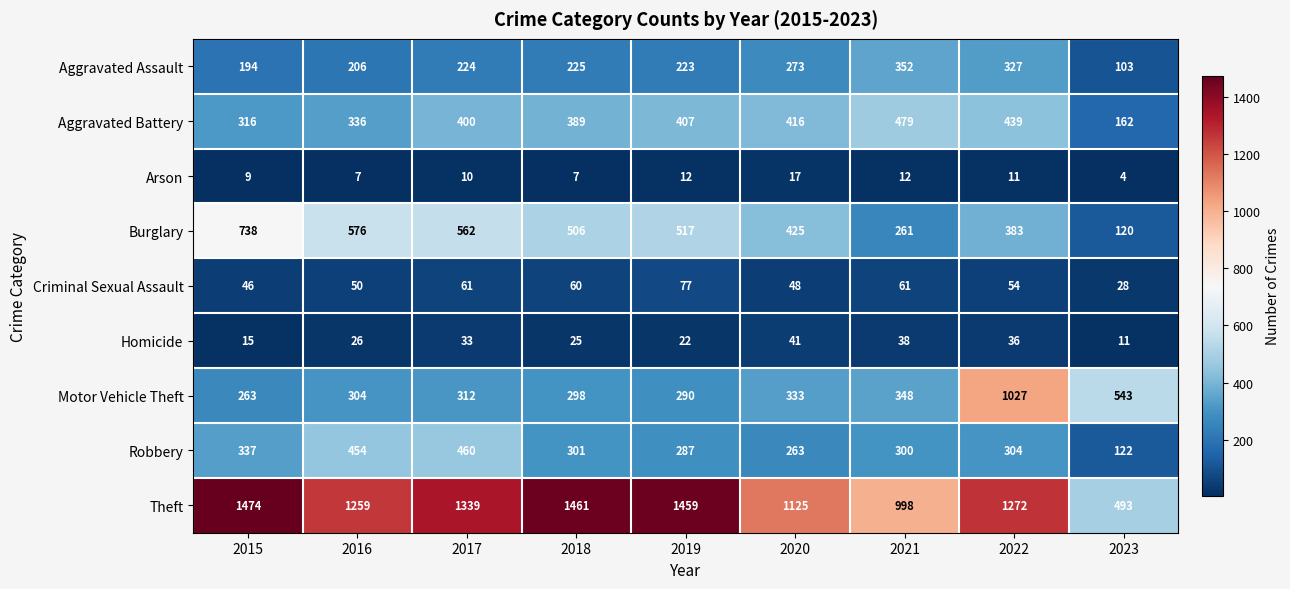

Which series has the largest range (max minus min)?

Theft